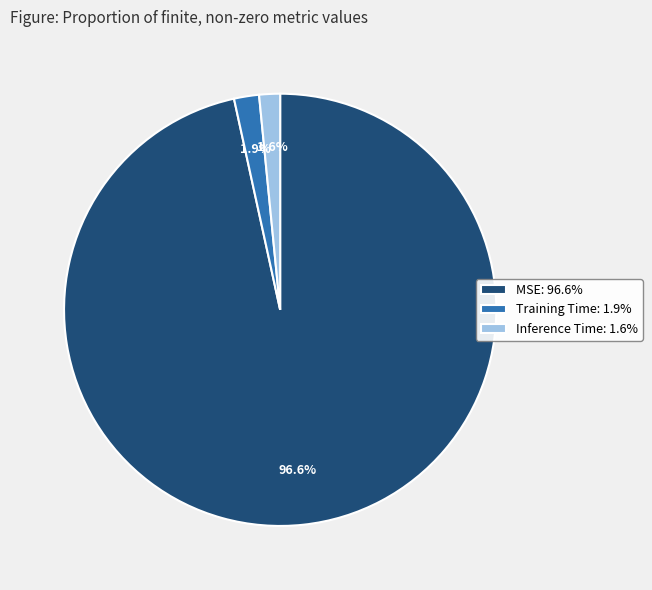

To the nearest percent, what portion does Training Time represent?

2%